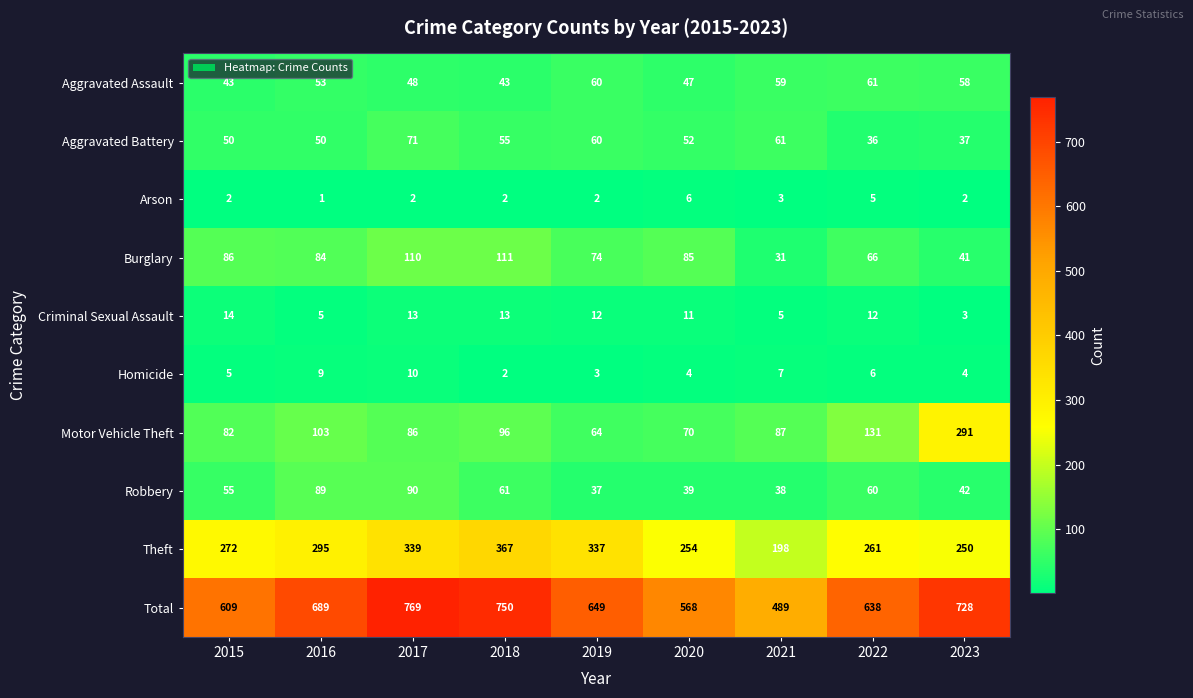

At which label does Arson reach its peak?

2020